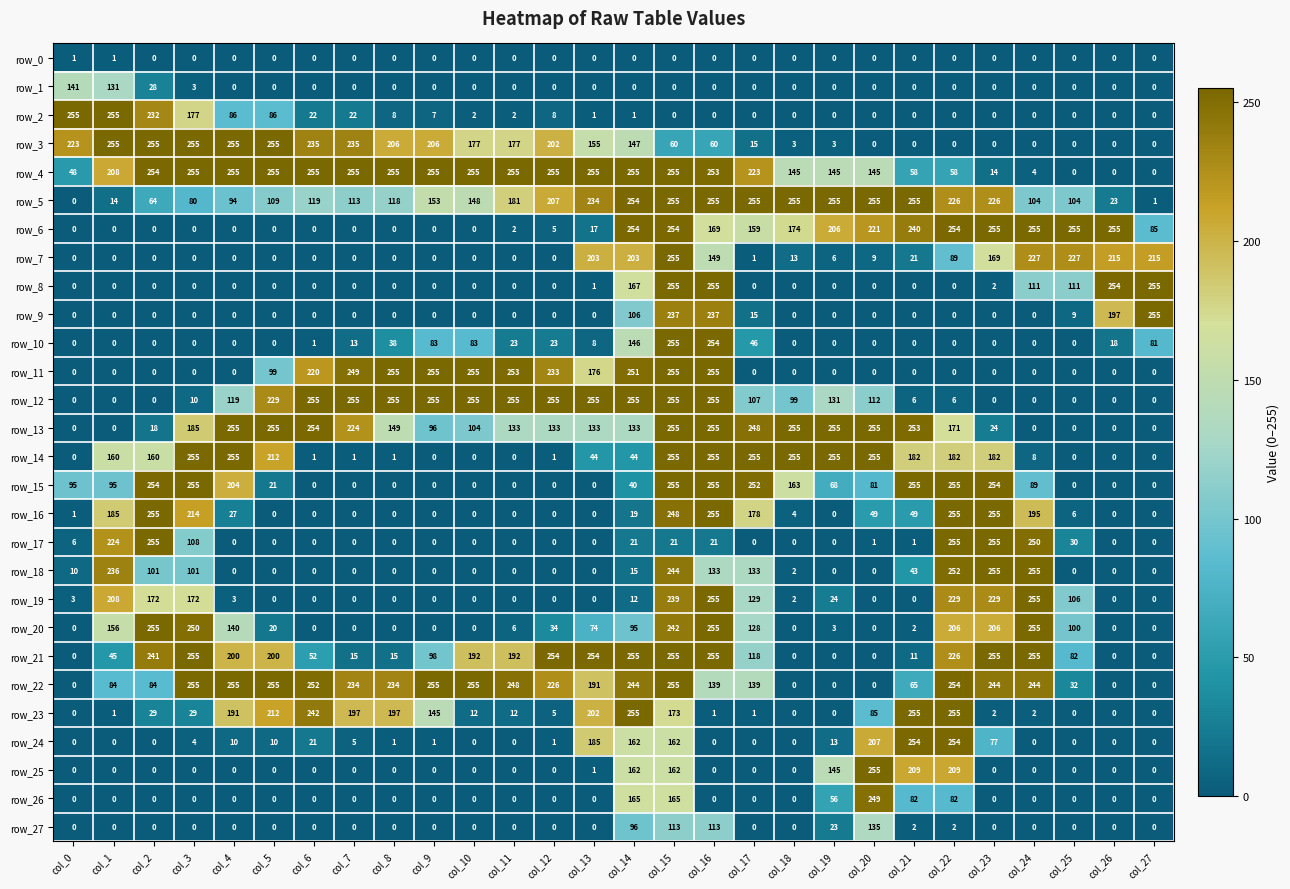

Is the value of row_25 at col_2 greater than the value of row_10 at col_26?

No